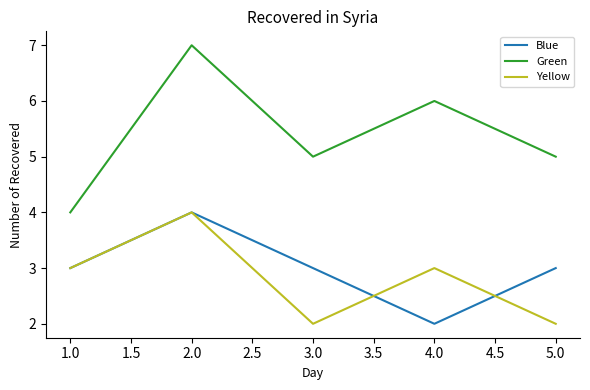

The Yellow series shows 3 at 1.0. True or false?

True